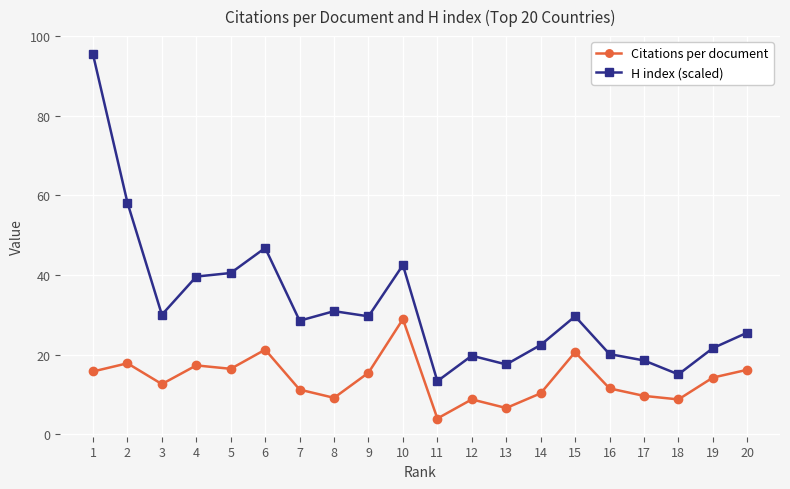

True or false: H index (scaled) and Citations per document cross at least once.

False